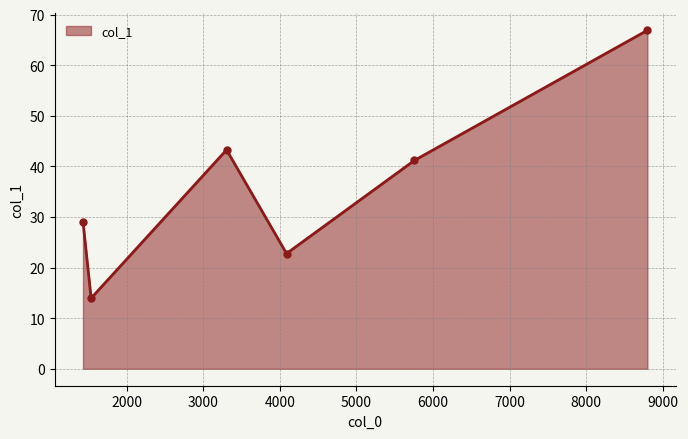

What is the greatest value displayed?

66.9